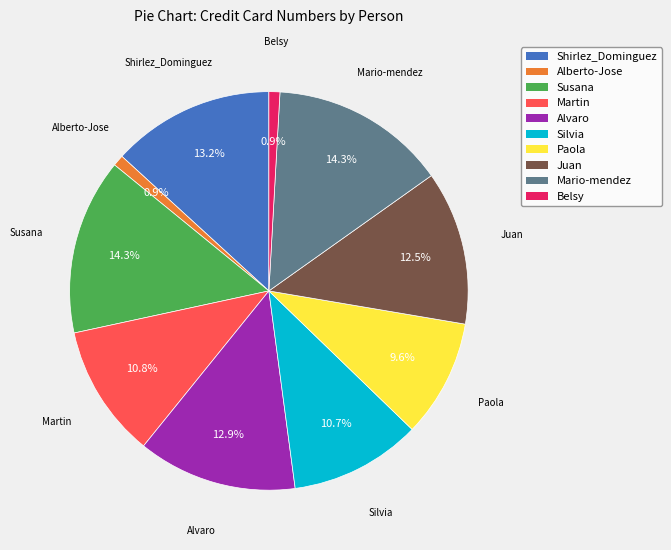

What percentage is NOT represented by Shirlez_Dominguez?

86.8%